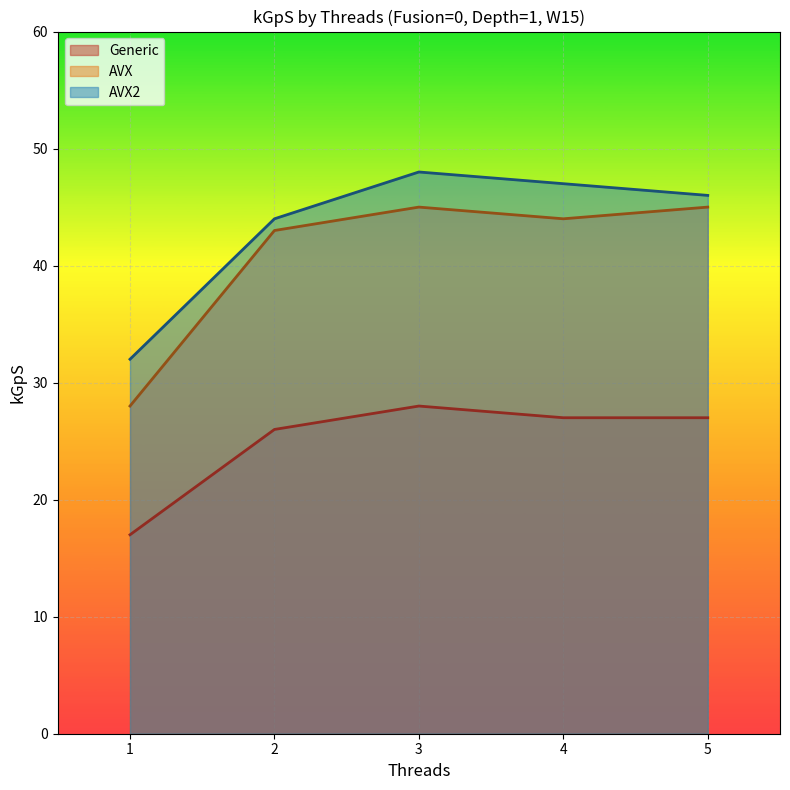

True or false: Generic and AVX cross at least once.

False